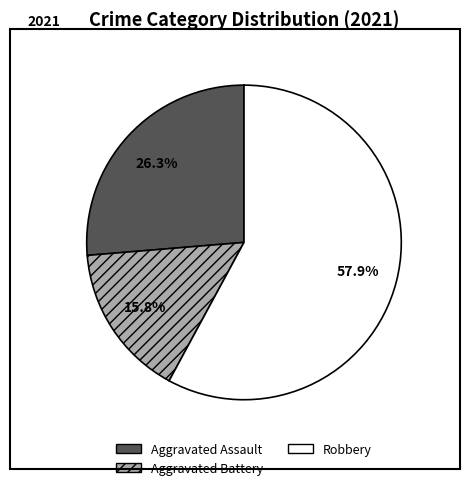

Count the number of slices in the pie.

3